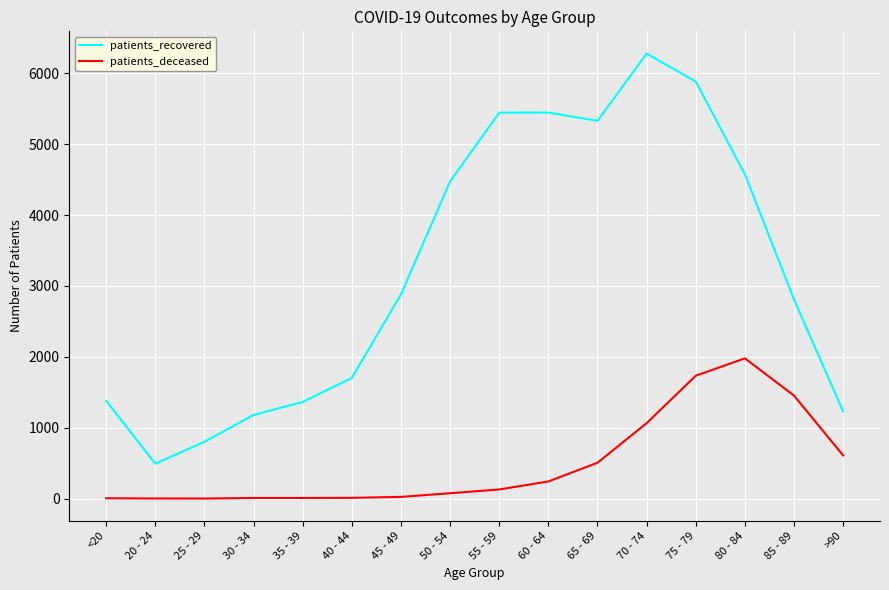

The value of patients_recovered at 35 - 39 is 2035. True or false?

False